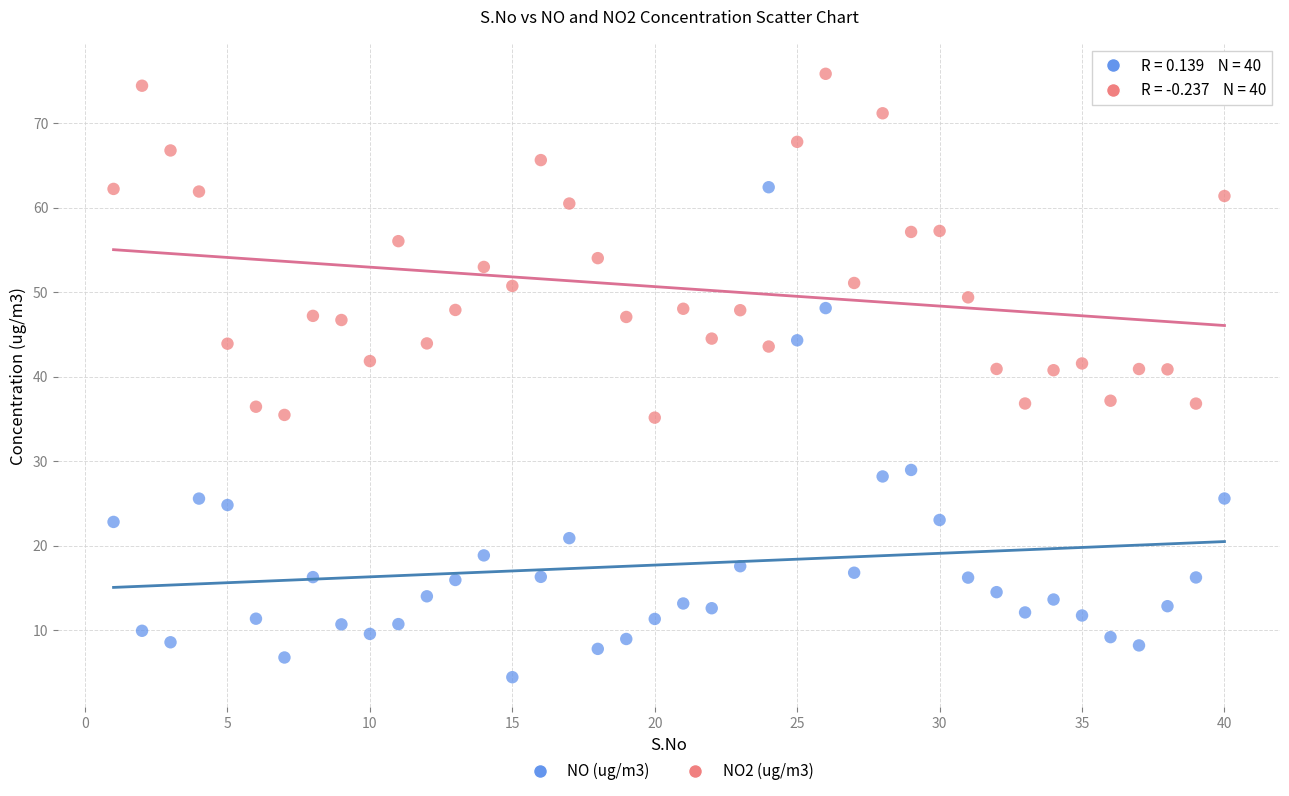

Which series contains the lowest Y value?

NO (ug/m3)